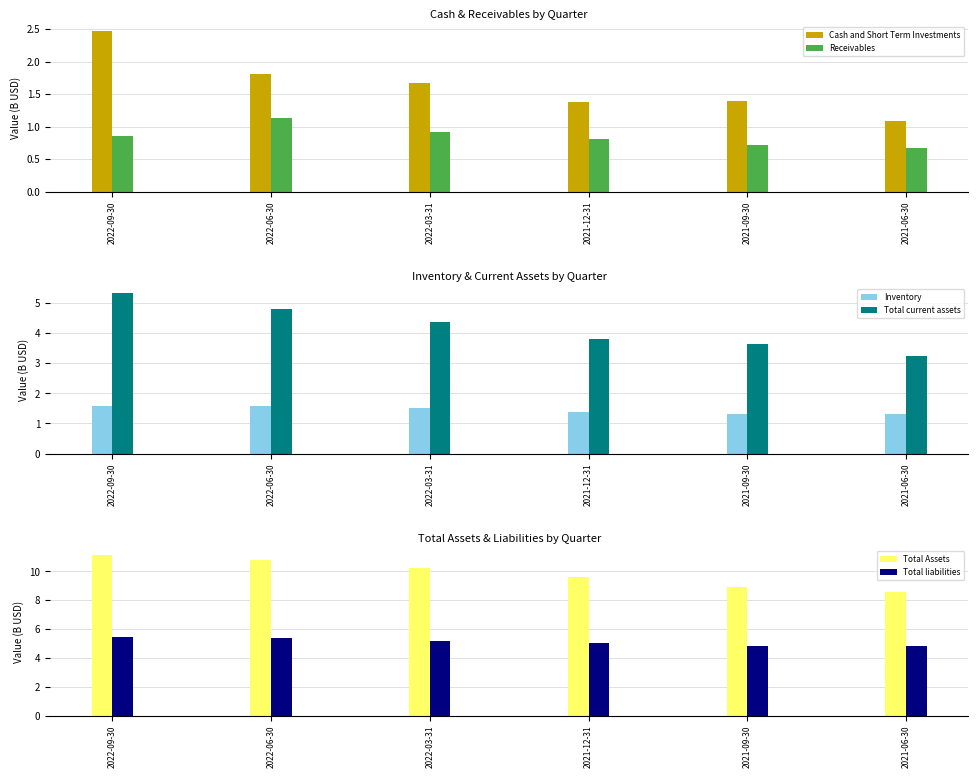

Which series has the largest range (max minus min)?

Total Assets